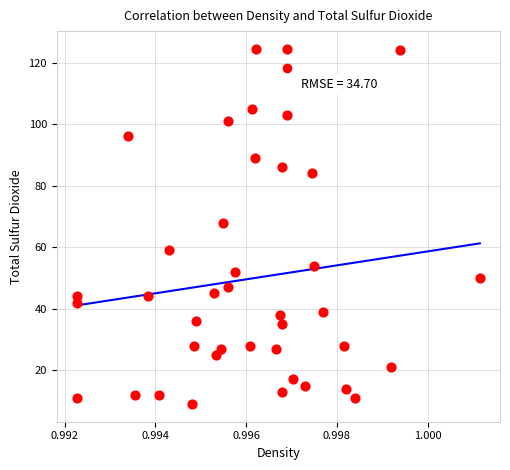

What Y value in the scatter plot is closest to 66?

68.0